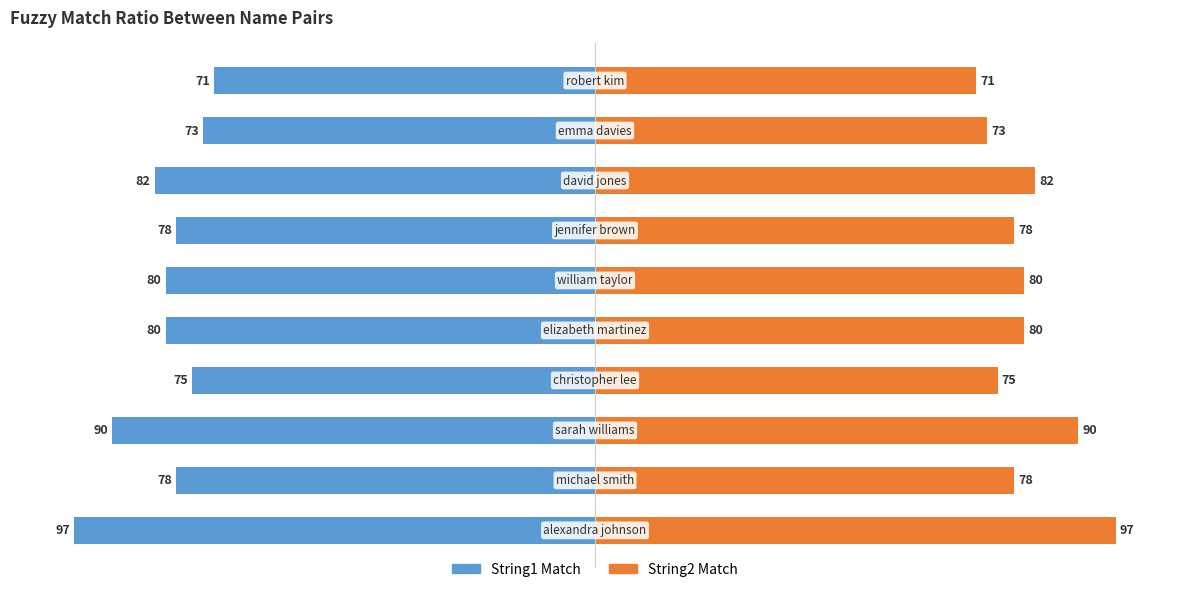

What is the value of the String1 Match bar at the 10th from the left?

-71